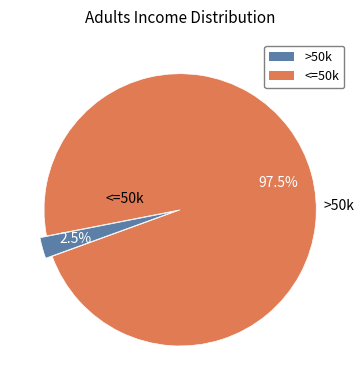

Does any single category account for the majority?

Yes